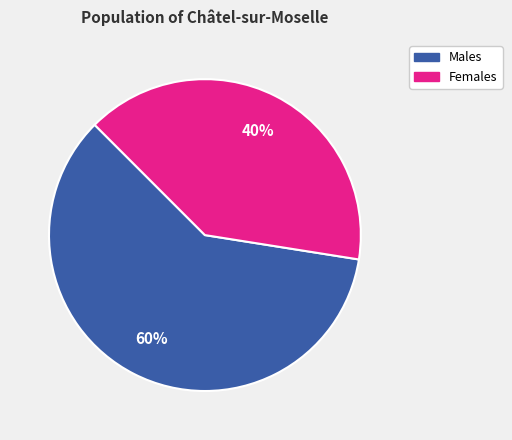

Is there a majority slice in this chart?

Yes